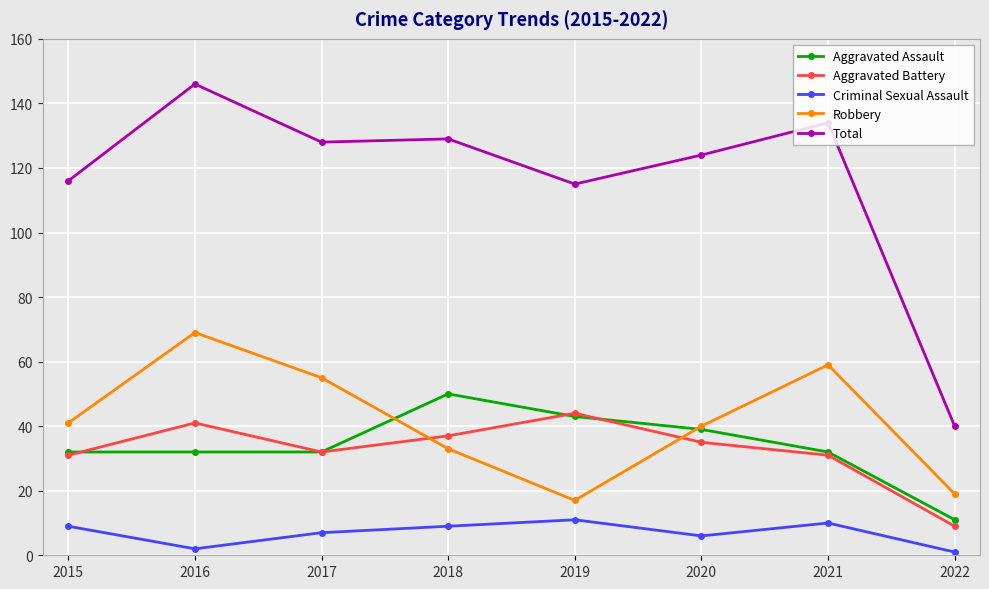

True or false: Total has a value of 222 at 2017.

False